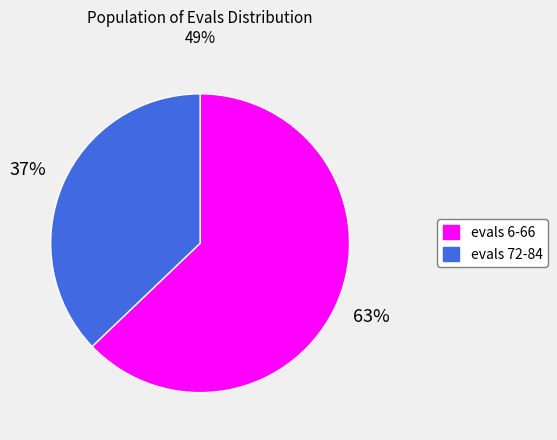

Is there any slice that represents more than half of the pie?

Yes